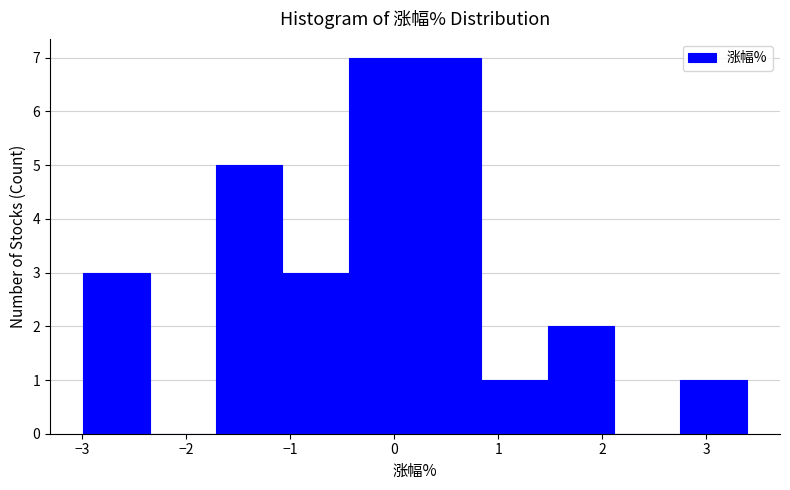

Reading left to right, list every bar in this chart as the range it spans on the x-axis followed by its height. Neither the bar edges nor the heights are printed on the chart, so give them approximately, as read against the axes.

-3.0 to -2.4: 3
-2.4 to -1.7: 0
-1.7 to -1.1: 5
-1.1 to -0.4: 3
-0.4 to 0.2: 7
0.2 to 0.8: 7
0.8 to 1.5: 1
1.5 to 2.1: 2
2.1 to 2.8: 0
2.8 to 3.4: 1